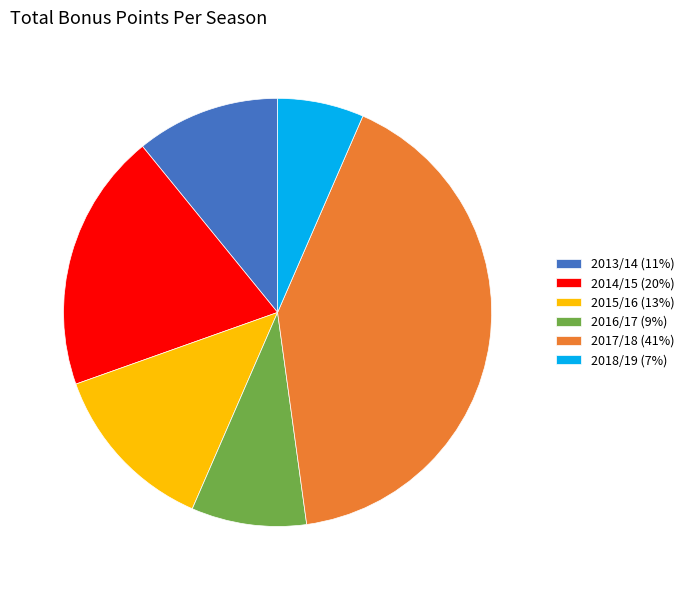

Approximately how many times larger is the value at 2017/18 (41%) compared to 2018/19 (7%)?

6.3